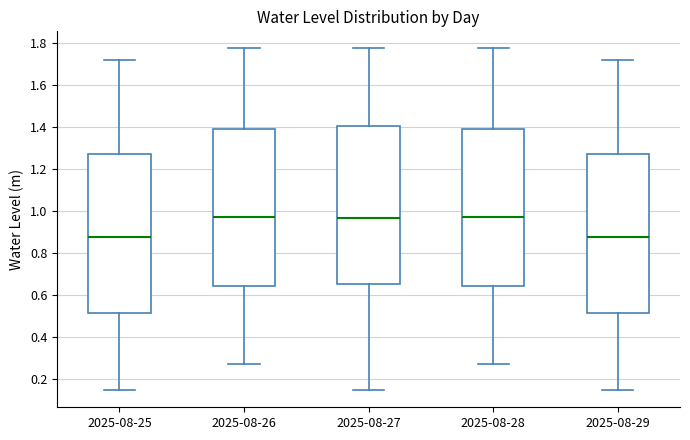

Where does the median line of the box for 2025-08-25 sit on the y-axis? The values are not printed on the chart, so give them approximately, as read against the axis.

0.88